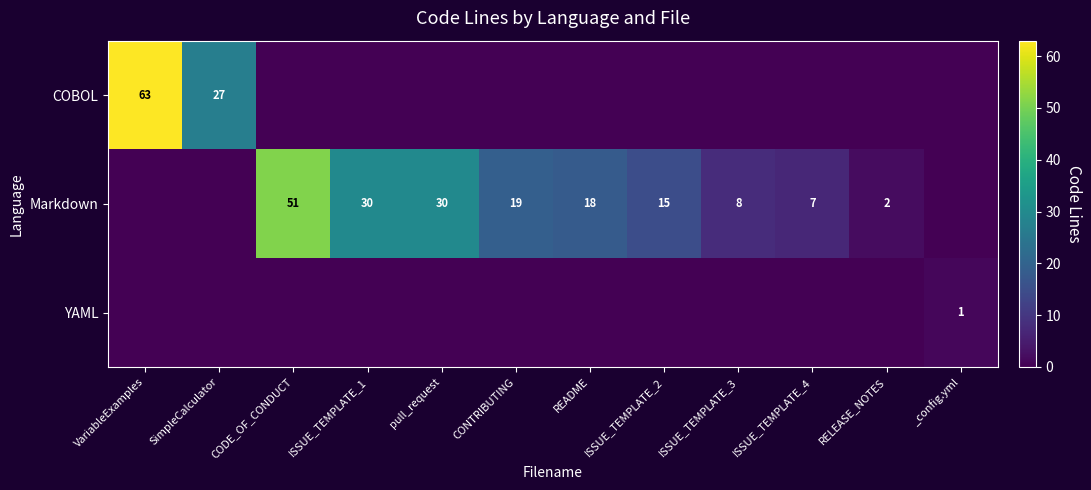

The value of Markdown at ISSUE_TEMPLATE_1 is 49. True or false?

False